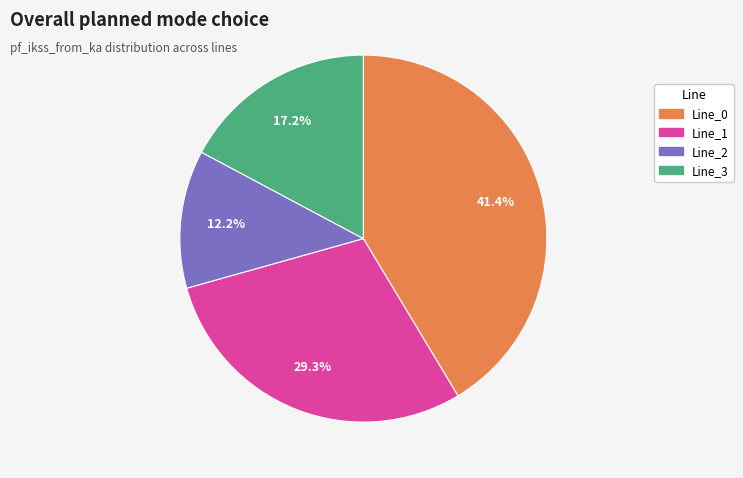

To the nearest percent, what is the combined percentage of Line_0 and Line_2?

54%